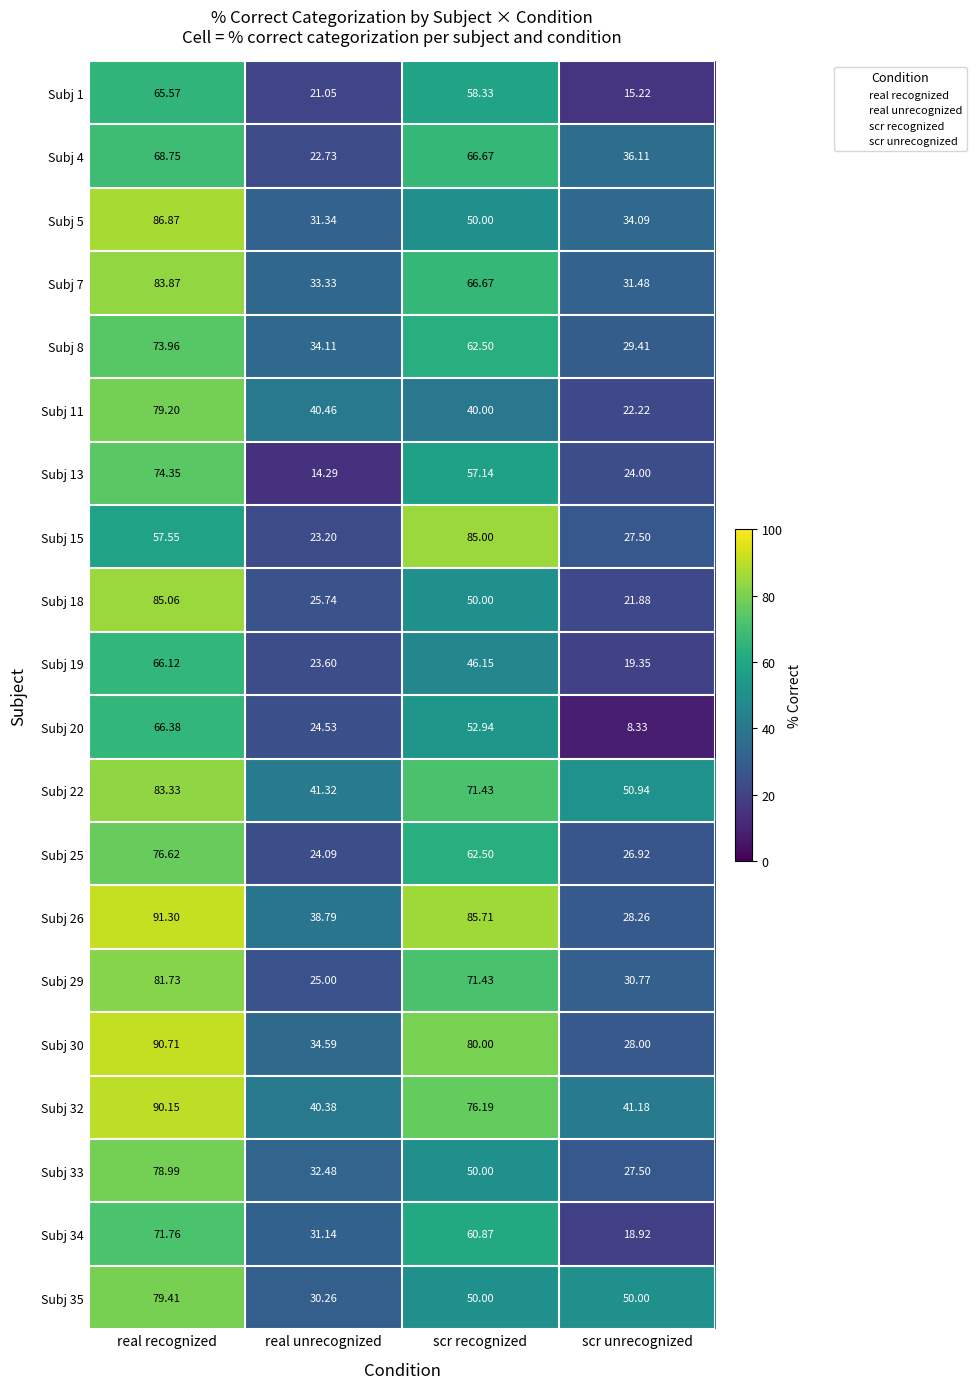

Where does the Subj 8 series first go above 62?

real recognized